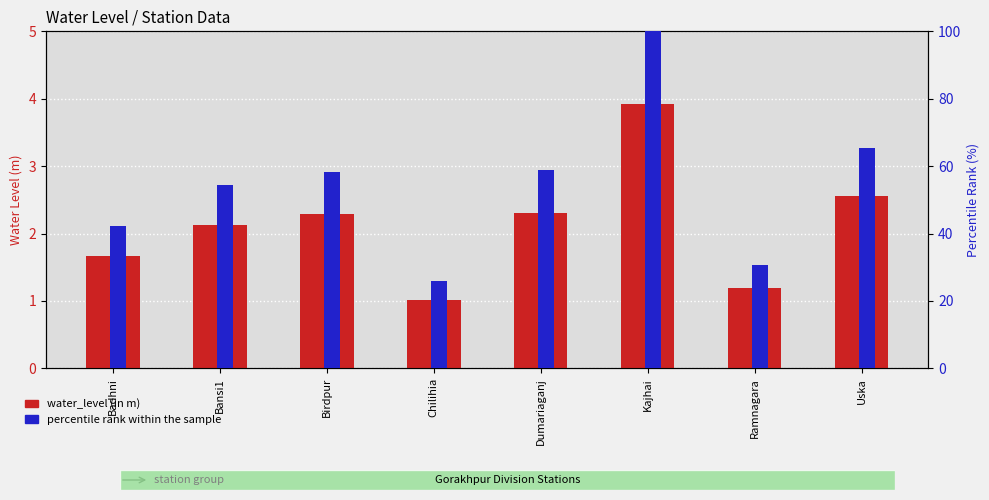

Which category has the highest value in the percentile rank within the sample series?

Kajhai